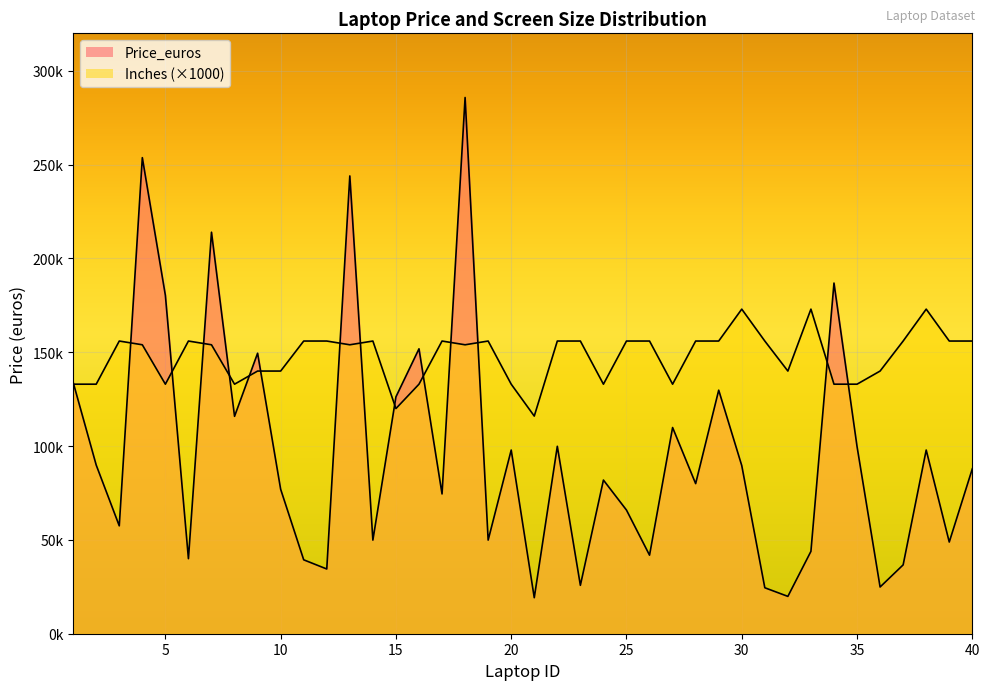

Reading left to right, what are all the values shown in this chart?

Price_euros: 1=133969	2=89894	3=57500	4=253745	5=180360	6=40000	7=213997	8=115870	9=149500	10=77000	11=39390	12=34499	13=243997	14=49890	15=126240	16=151855	17=74500	18=285800	19=49900	20=97900	21=19190	22=99900	23=25800	24=81900	25=65900	26=41864	27=109900	28=80000	29=129800	30=89600	31=24499	32=19900	33=43900	34=186900	35=99800	36=24900	37=36700	38=97900	39=48869	40=87900
Inches: 1=133000	2=133000	3=156000	4=154000	5=133000	6=156000	7=154000	8=133000	9=140000	10=140000	11=156000	12=156000	13=154000	14=156000	15=120000	16=133000	17=156000	18=154000	19=156000	20=133000	21=116000	22=156000	23=156000	24=133000	25=156000	26=156000	27=133000	28=156000	29=156000	30=173000	31=156000	32=140000	33=173000	34=133000	35=133000	36=140000	37=156000	38=173000	39=156000	40=156000